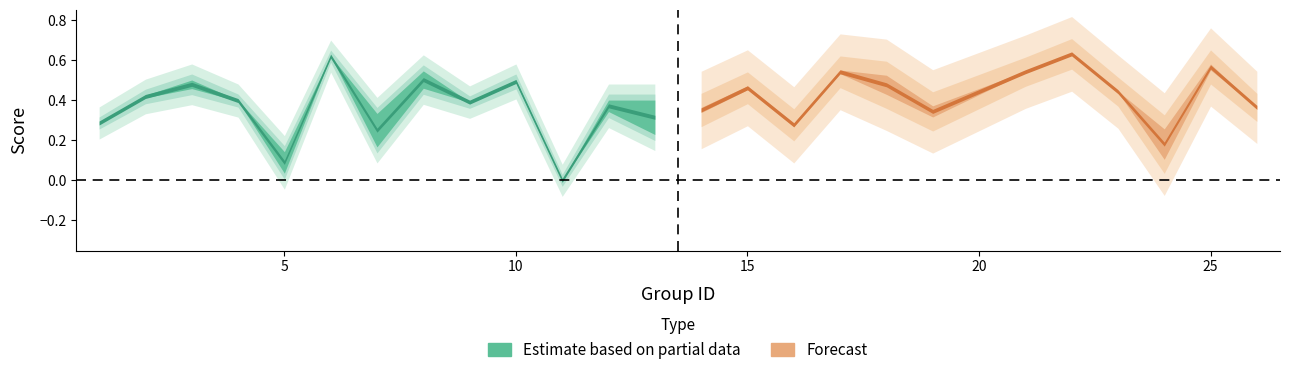

The value of f1 at 19 is 0.5. True or false?

False